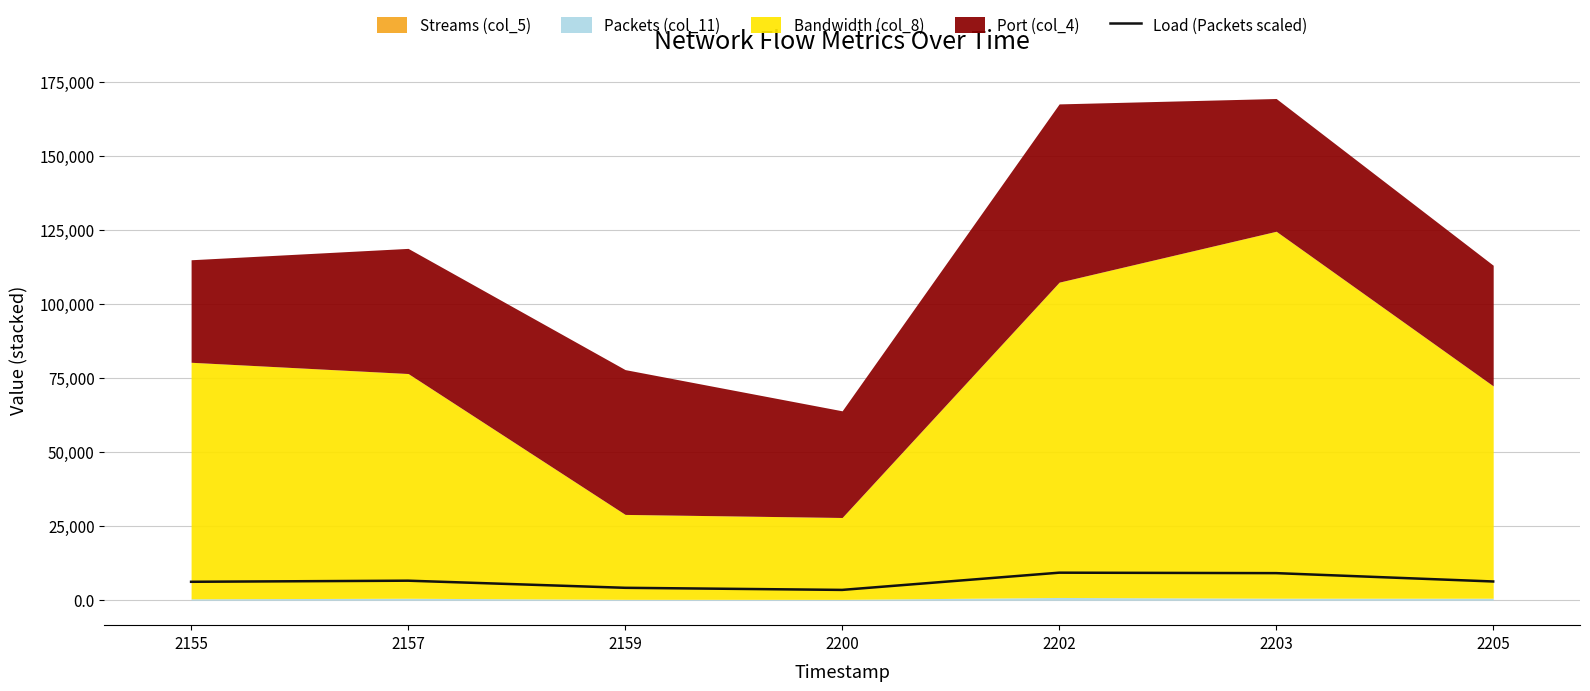

Does the chart have visible grid lines?

Yes